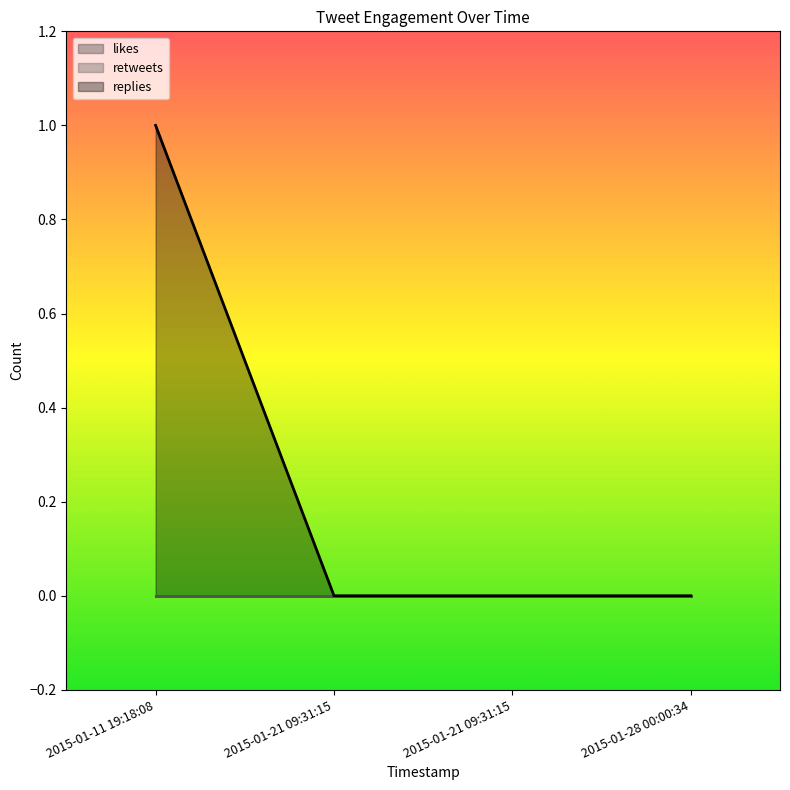

Rank the series by their maximum value, from lowest to highest.

likes, retweets, replies